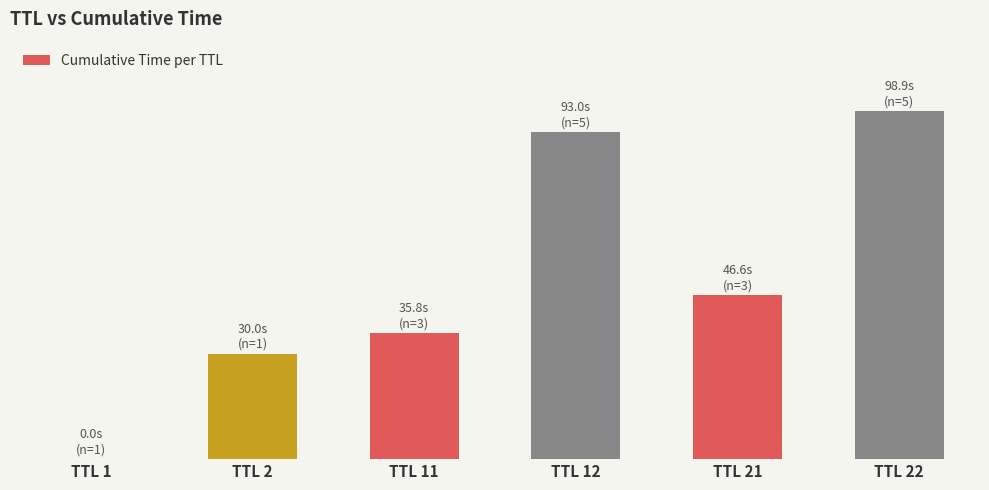

True or false: the data shows 73.9 at TTL 21.

False